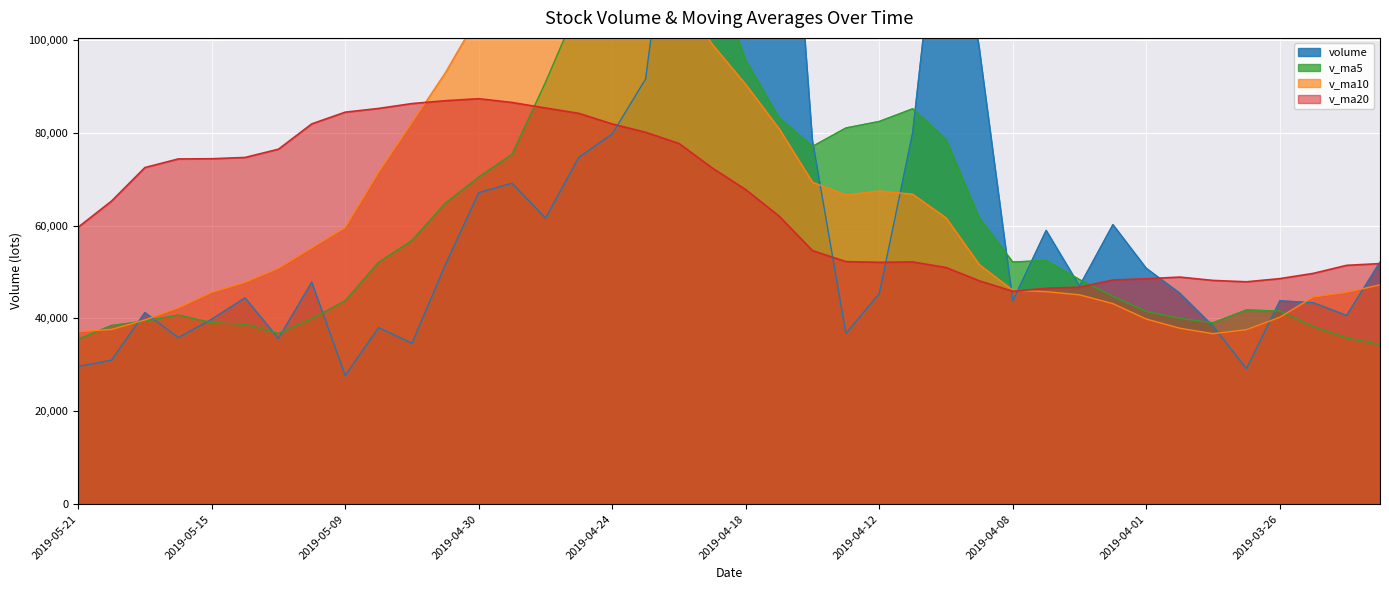

How many intersections are there between v_ma10 and v_ma20?

2